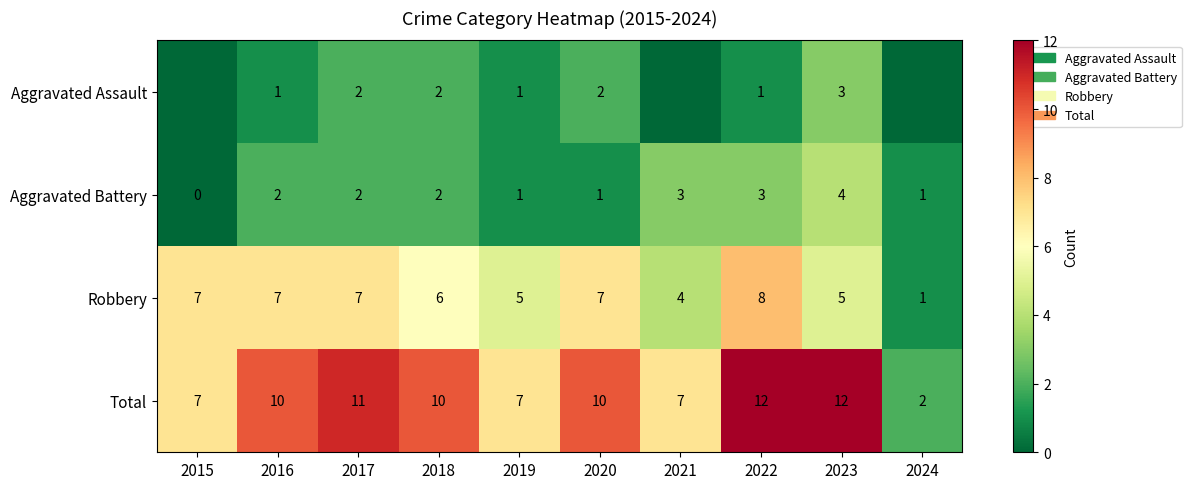

Is the value of Total at 2022 greater than the value of Robbery at 2018?

Yes